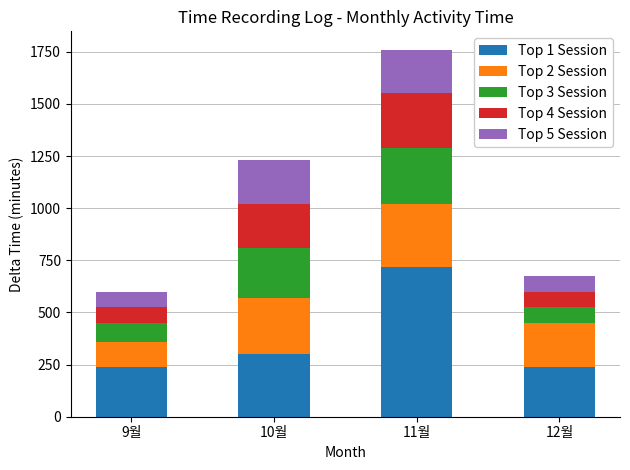

Reading left to right, what are the values for Top 1 Session?

9월=240	10월=300	11월=720	12월=240